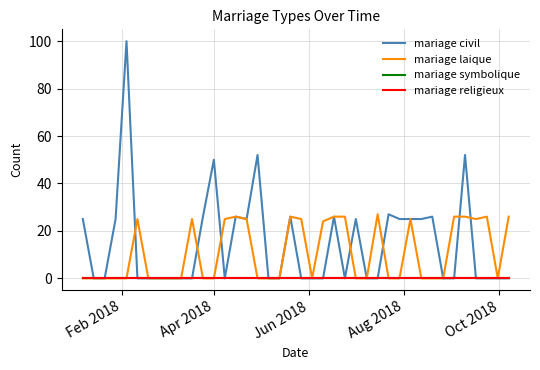

List the series in order of their peak value, lowest first.

mariage symbolique, mariage religieux, mariage laique, mariage civil